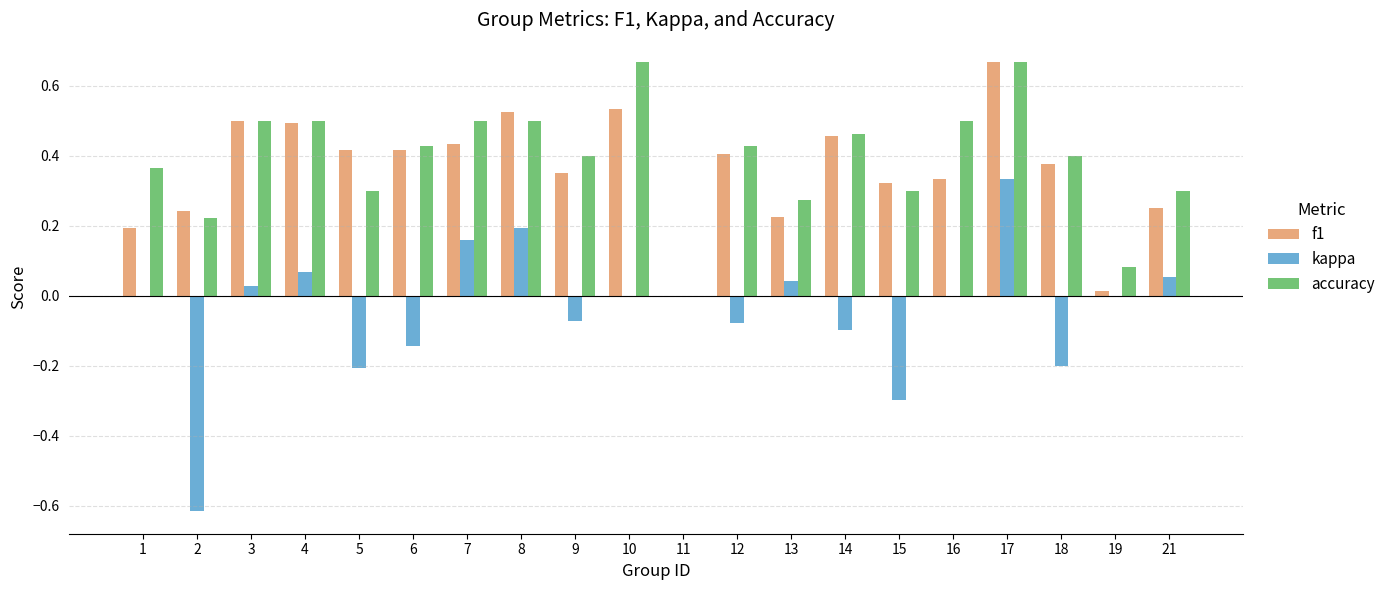

How many groups of bars are there?

20